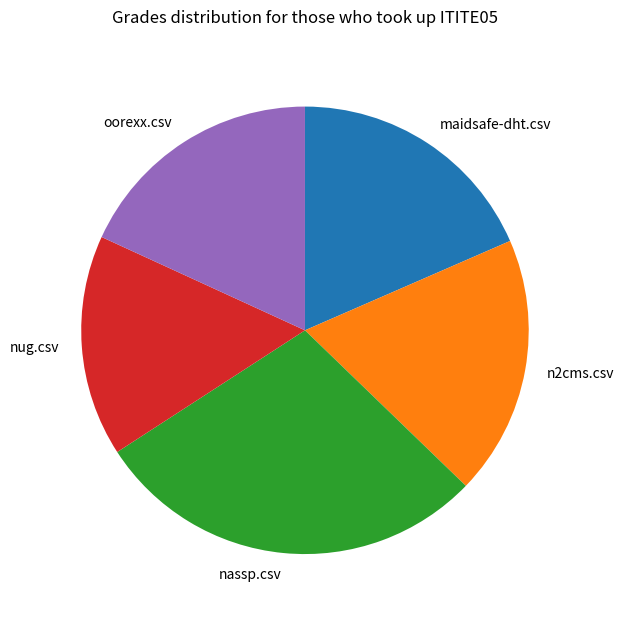

True or false: n2cms.csv accounts for 19% of the total.

True